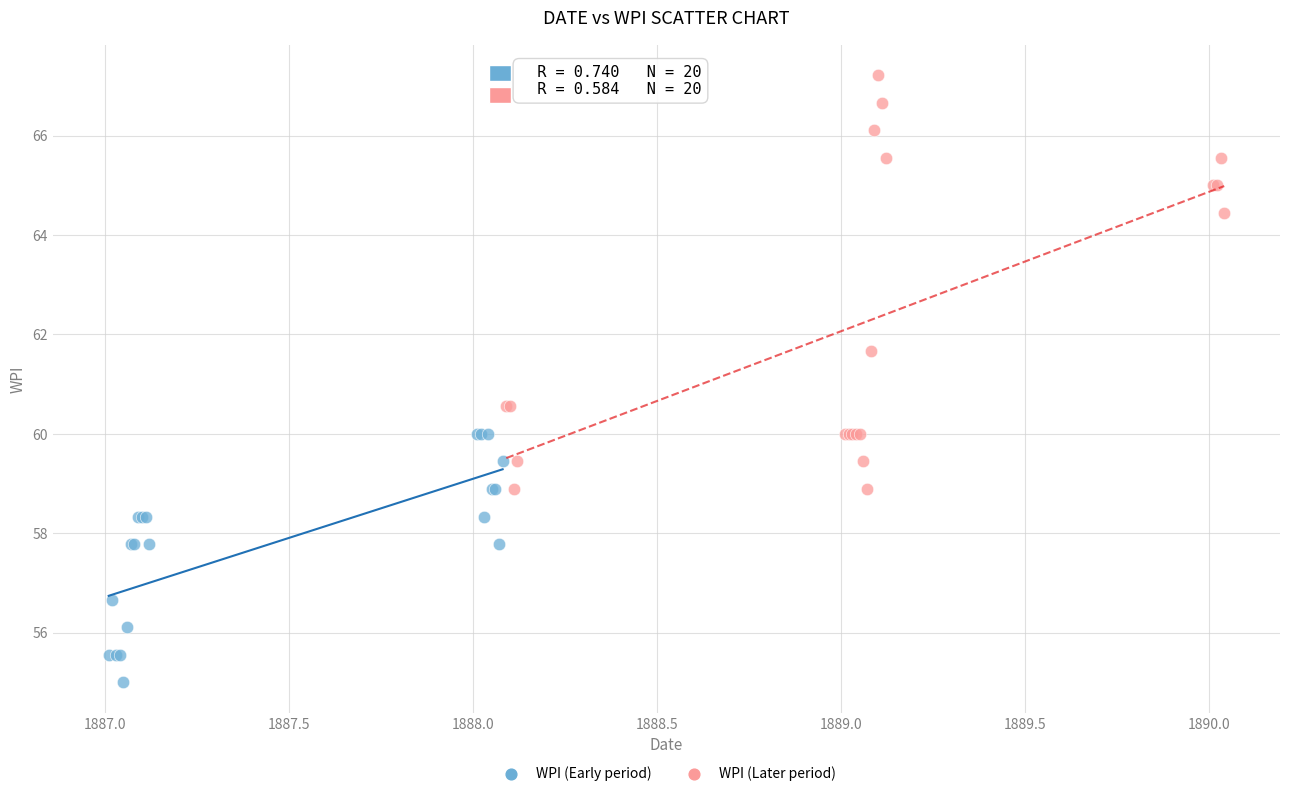

Which series contains the lowest Y value?

WPI (Early period)